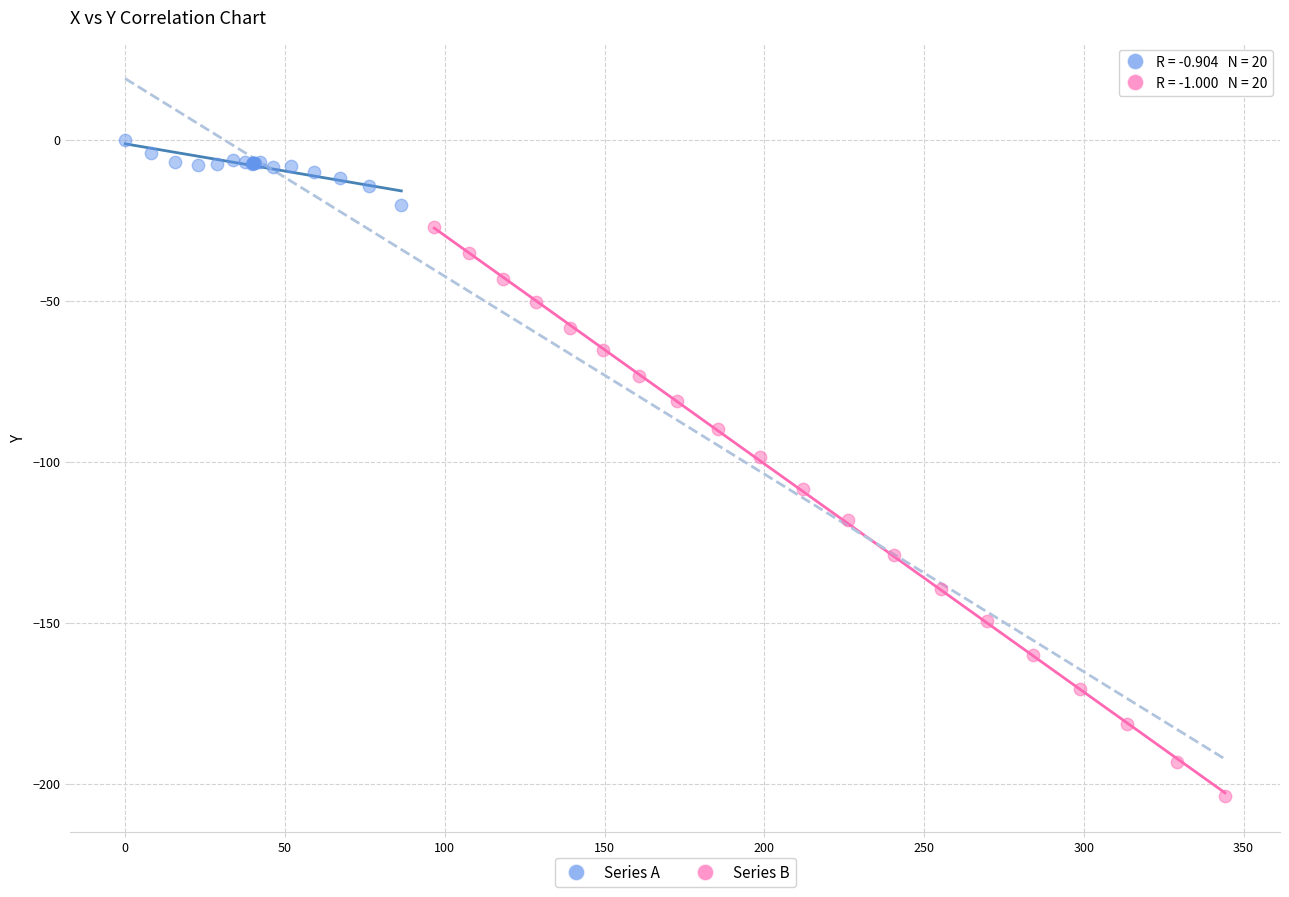

What are all the series names shown in the legend?

Series A, Series B